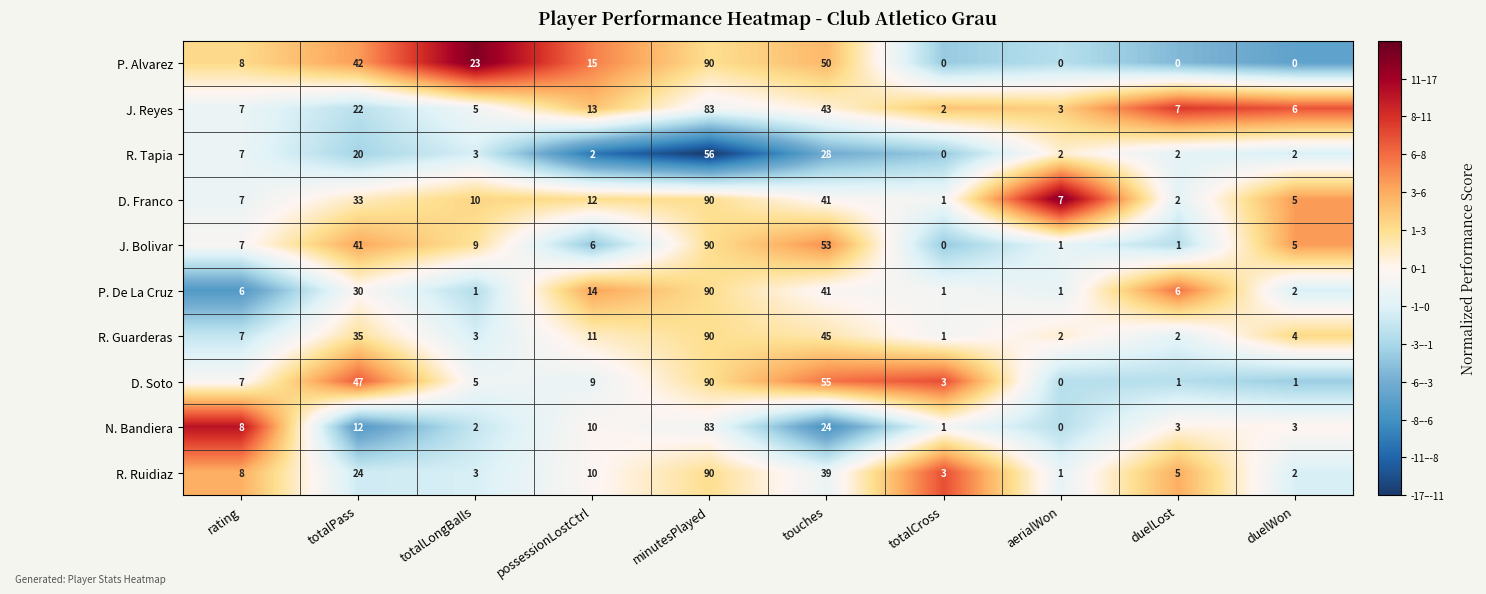

The P. De La Cruz series shows 6 at duelLost. True or false?

True